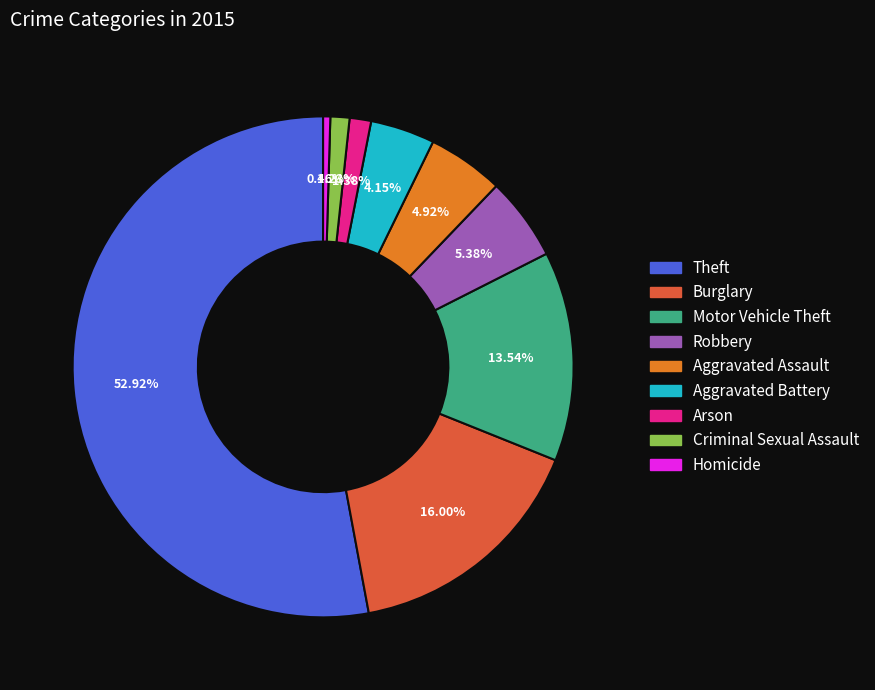

What is the largest slice in the pie chart?

Theft